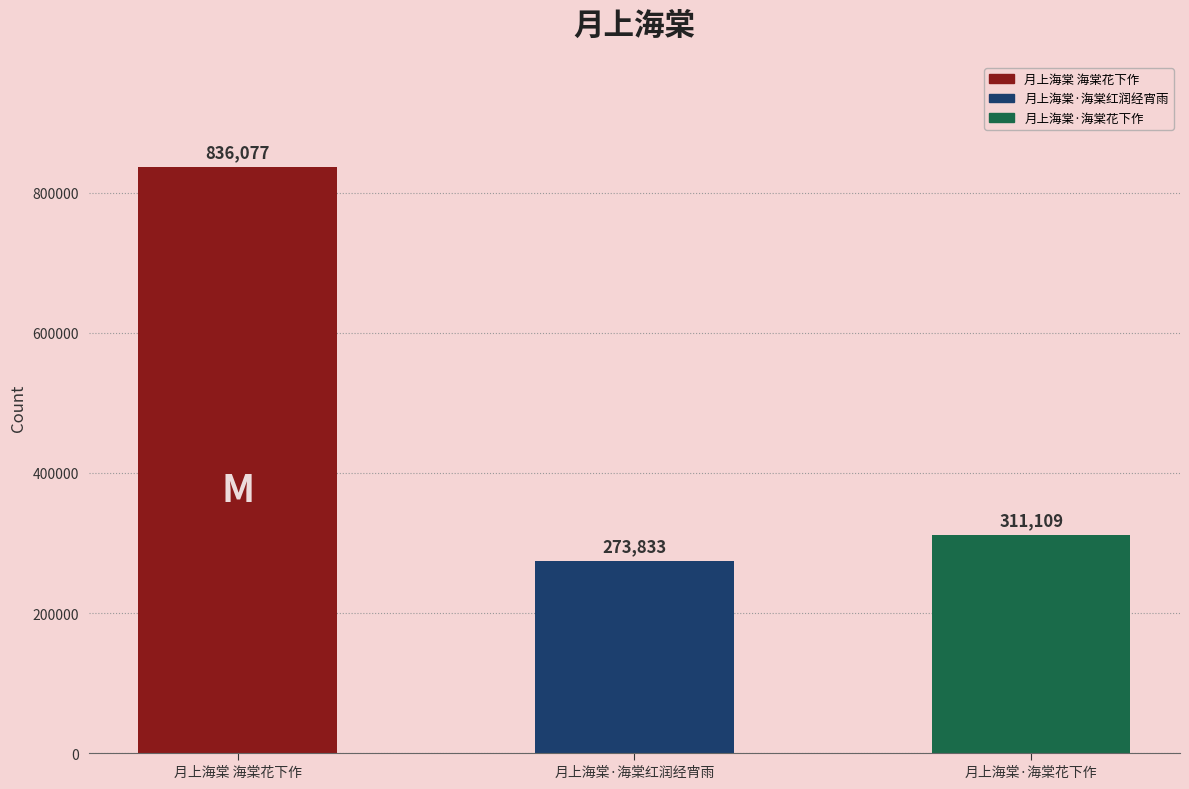

What is the sum of all values?

1421019